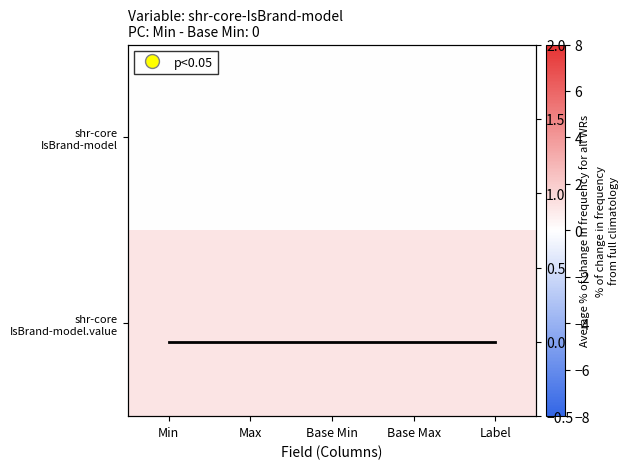

Which series has the widest spread of values?

shr-core IsBrand-model